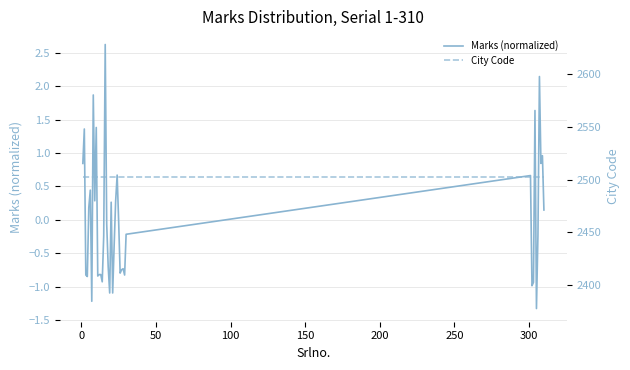

What is the lowest value of the Marks (normalized) series?

-1.3